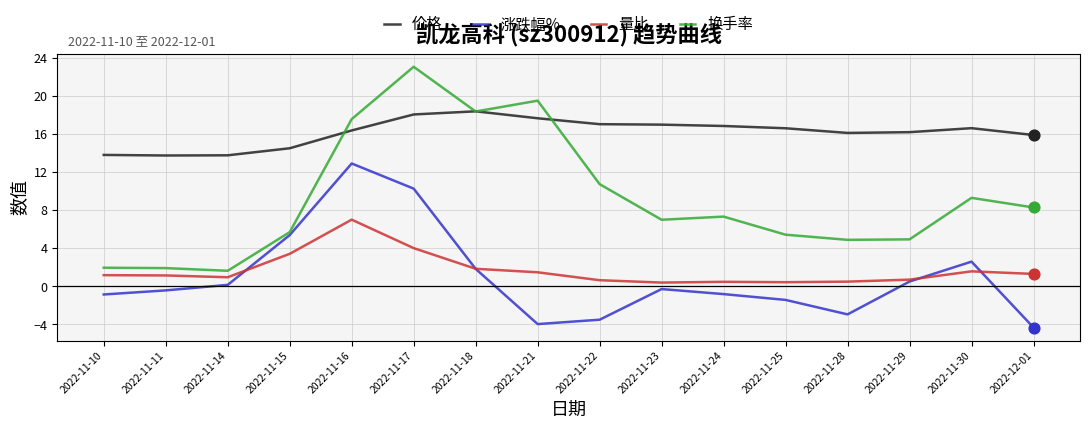

What are all the series names shown in the legend?

价格, 涨跌幅%, 量比, 换手率